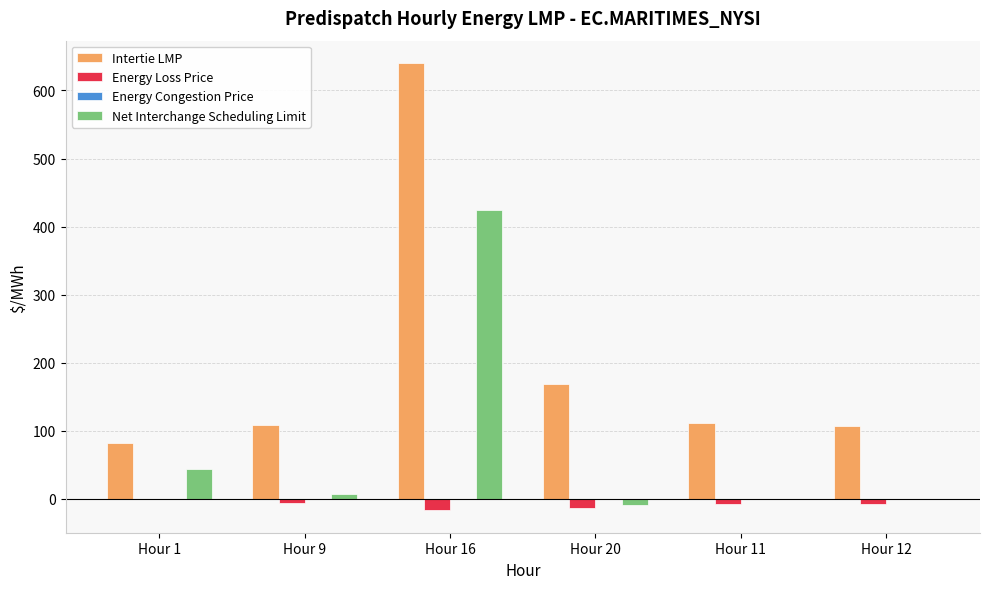

How many groups of bars are there?

6